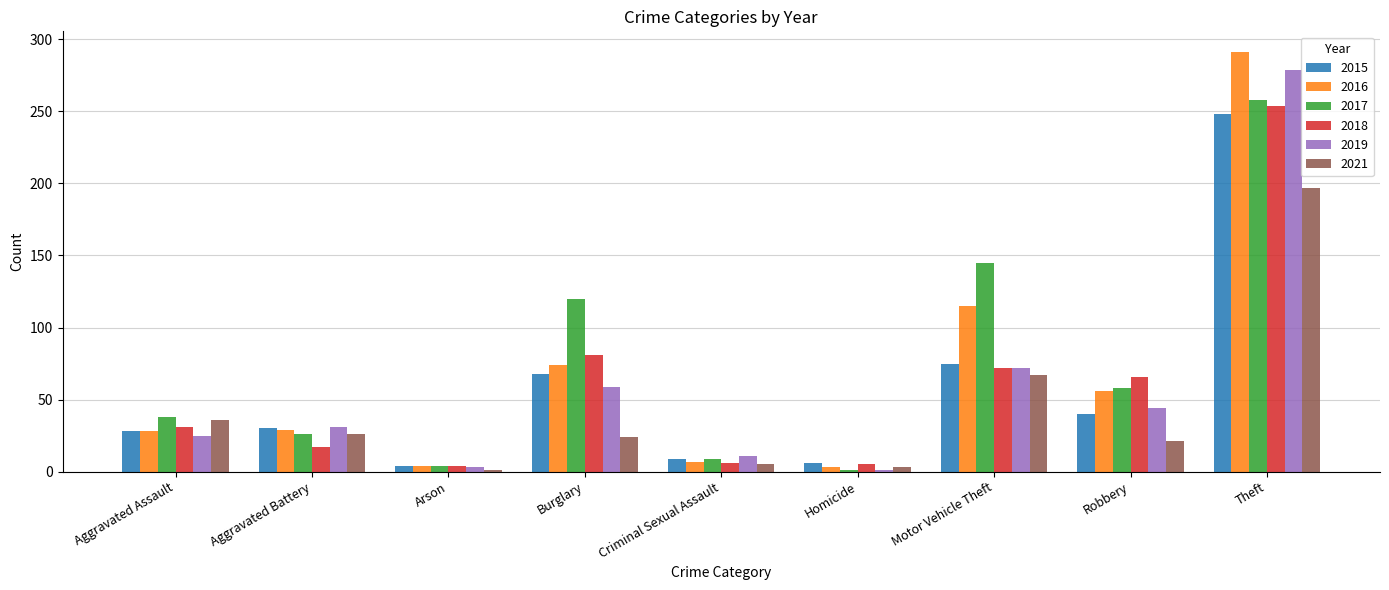

Which series has the largest range (max minus min)?

2016